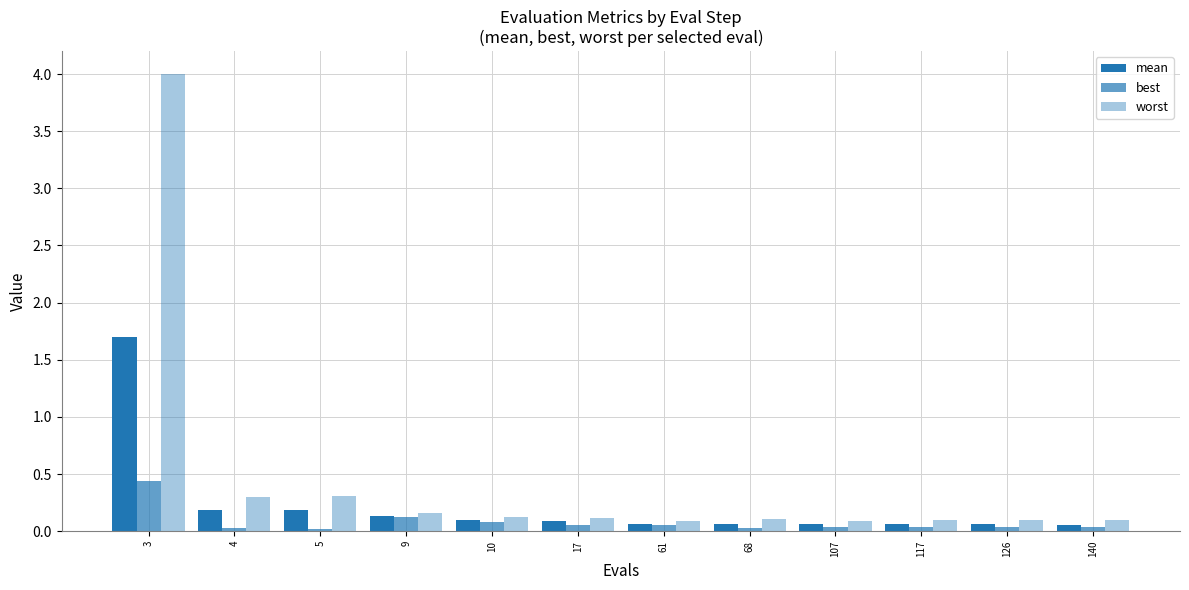

At 140, list the series in order from largest to smallest.

worst, mean, best